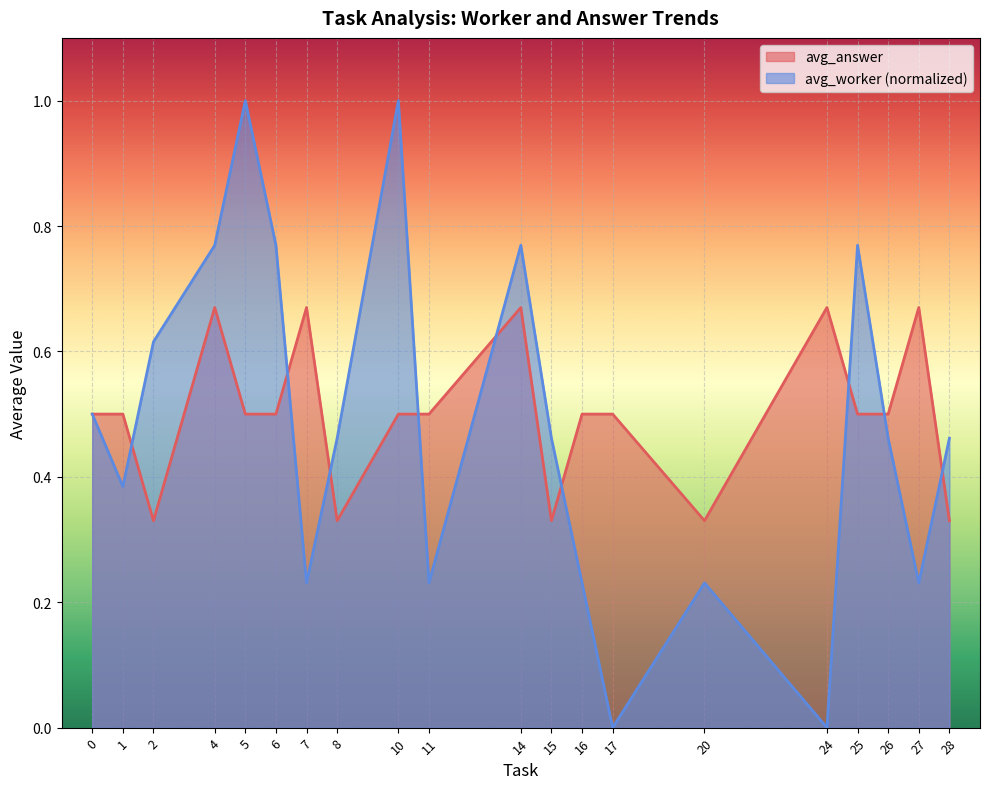

True or false: avg_answer and avg_worker cross at least once.

True